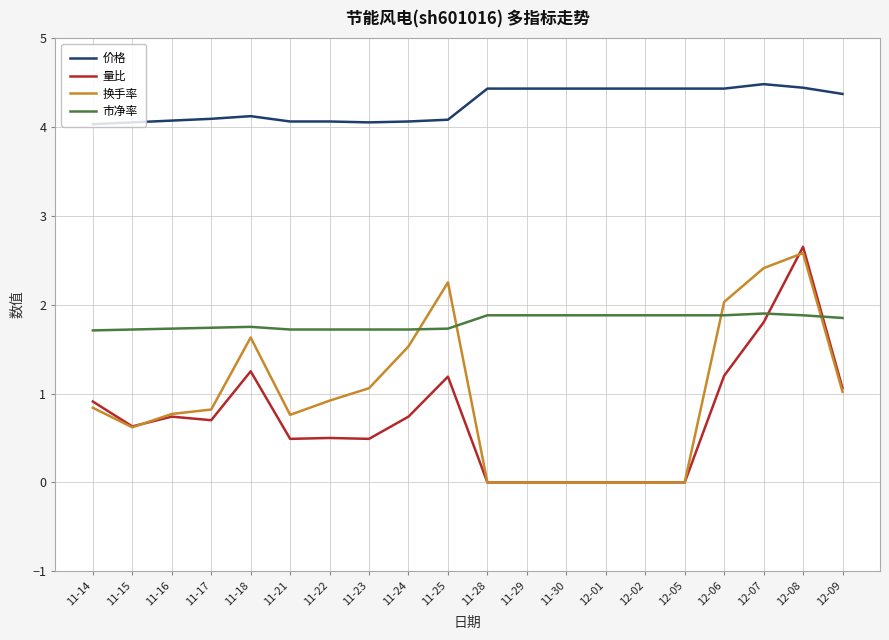

What is the minimum value for 价格?

4.0